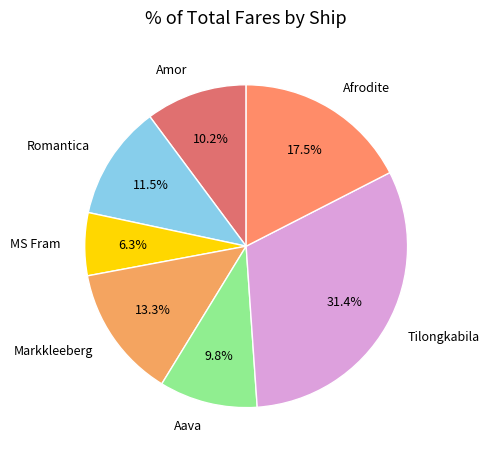

What is the total percentage of Afrodite and Aava?

27.3%